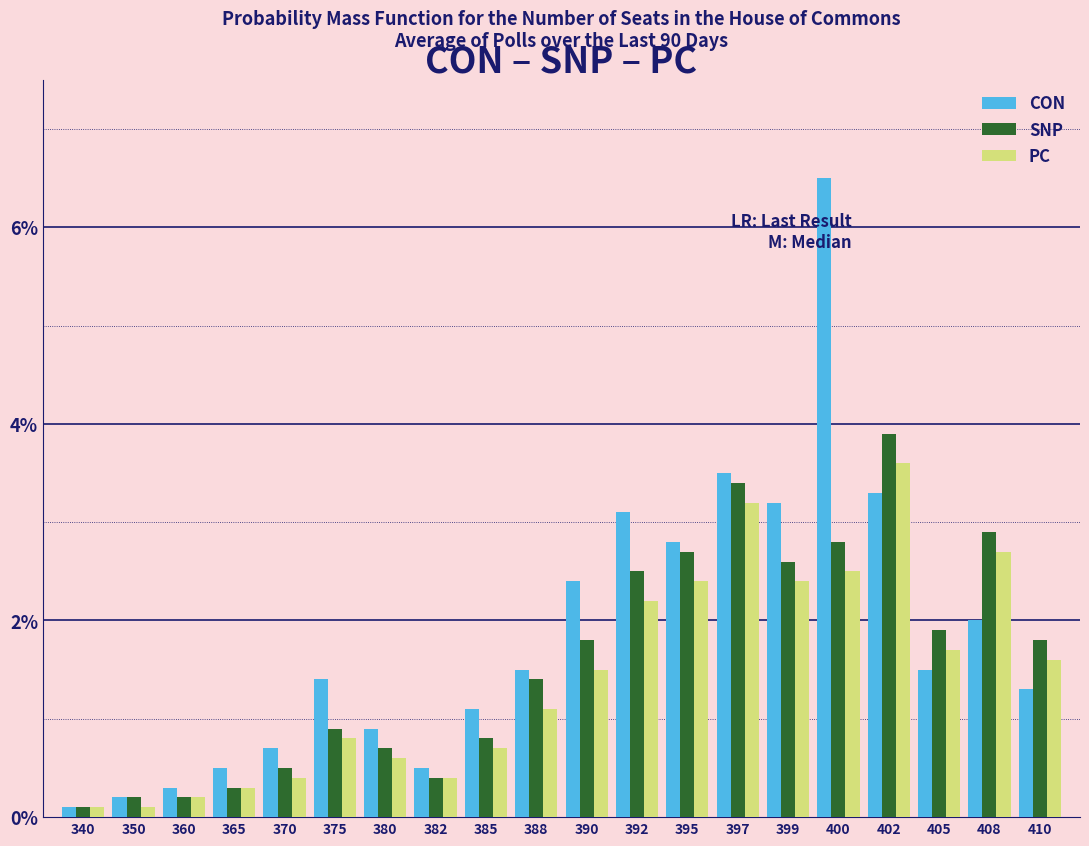

List the series in order of their peak value, highest first.

CON, SNP, PC